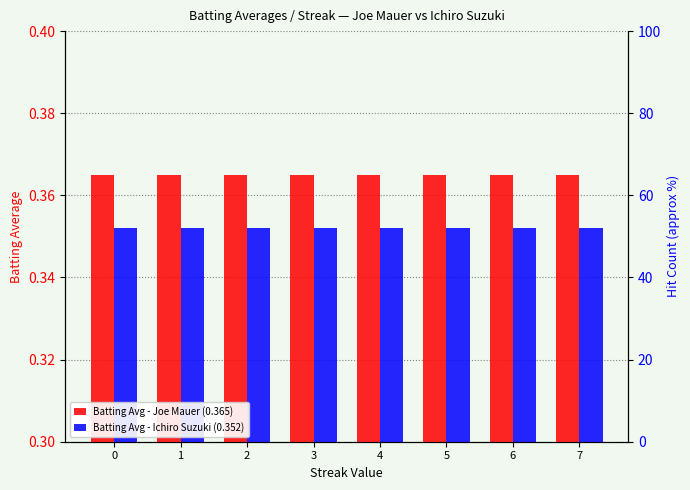

How many bars are there in total?

16